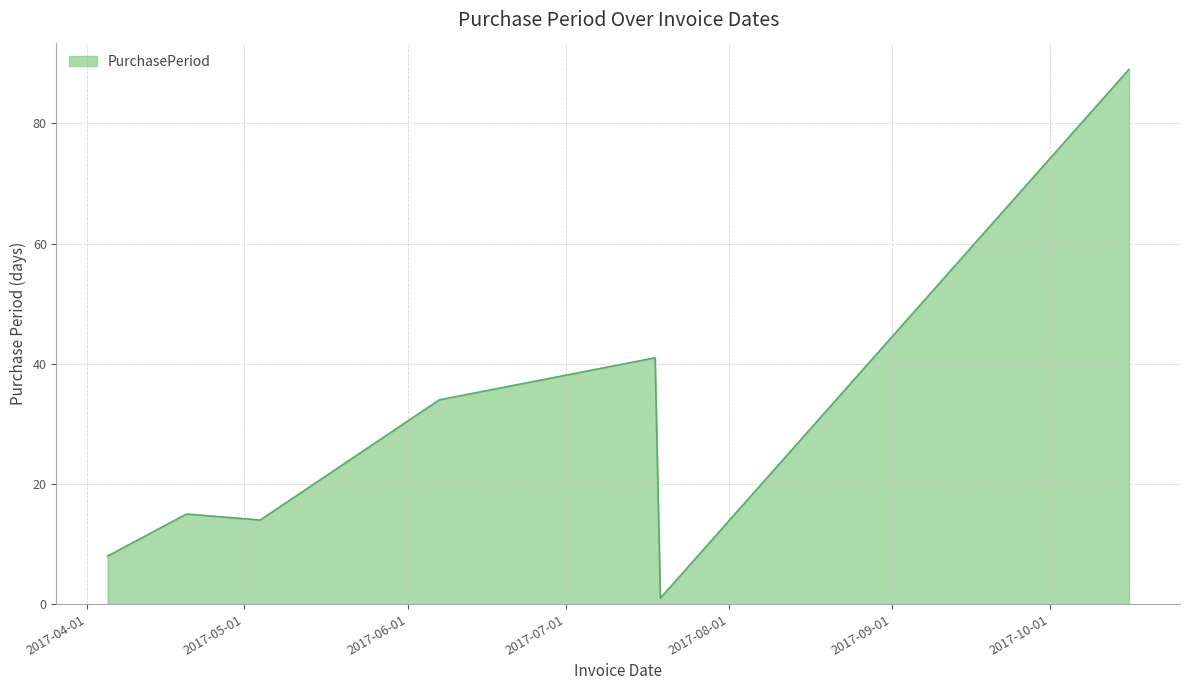

True or false: there are more than 2 points higher than both neighbors.

False